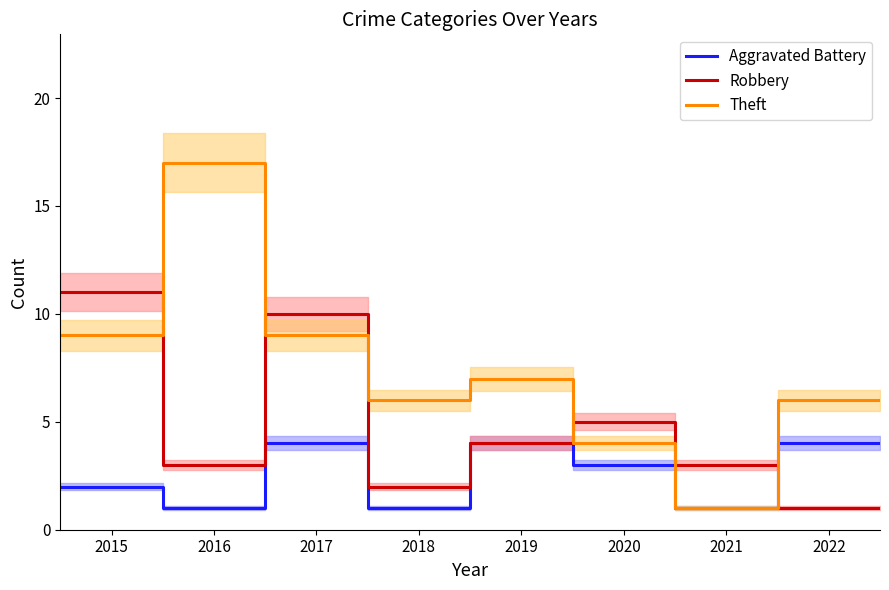

How many Robbery values are between 2 and 5?

5